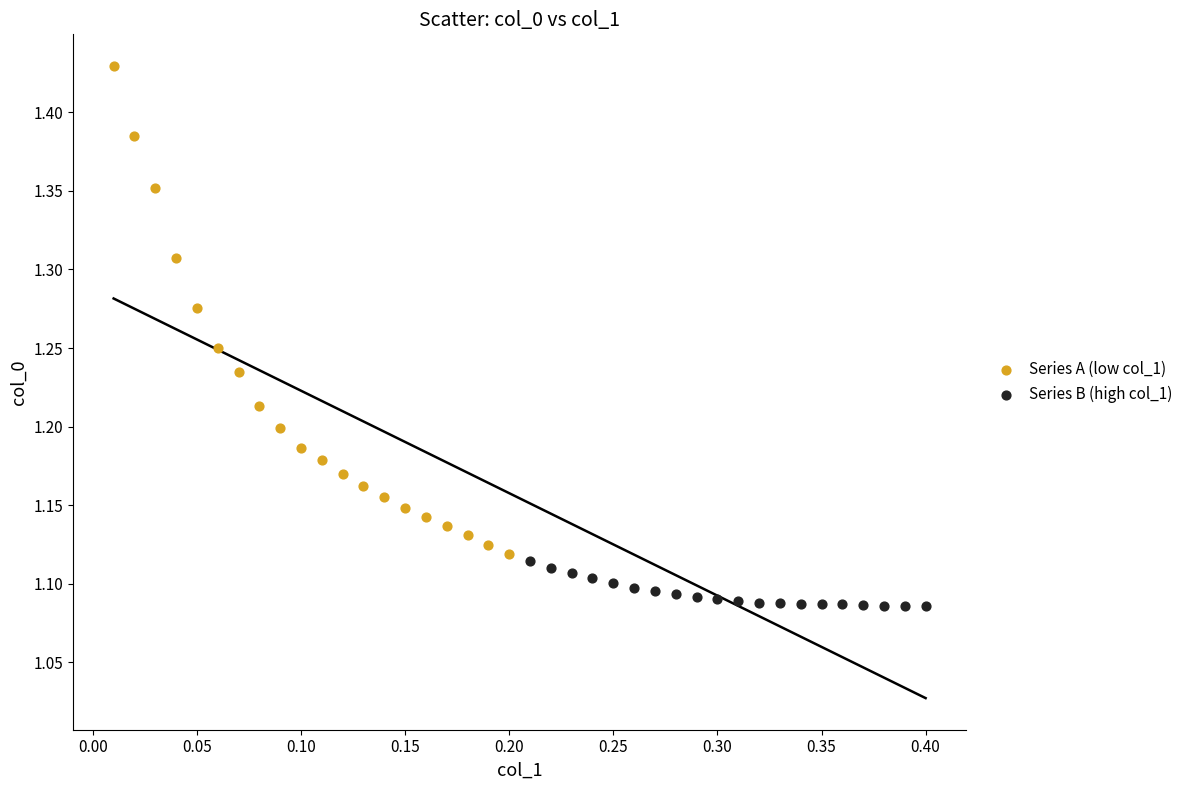

Which series contains the highest Y value?

Series A (low col_1)